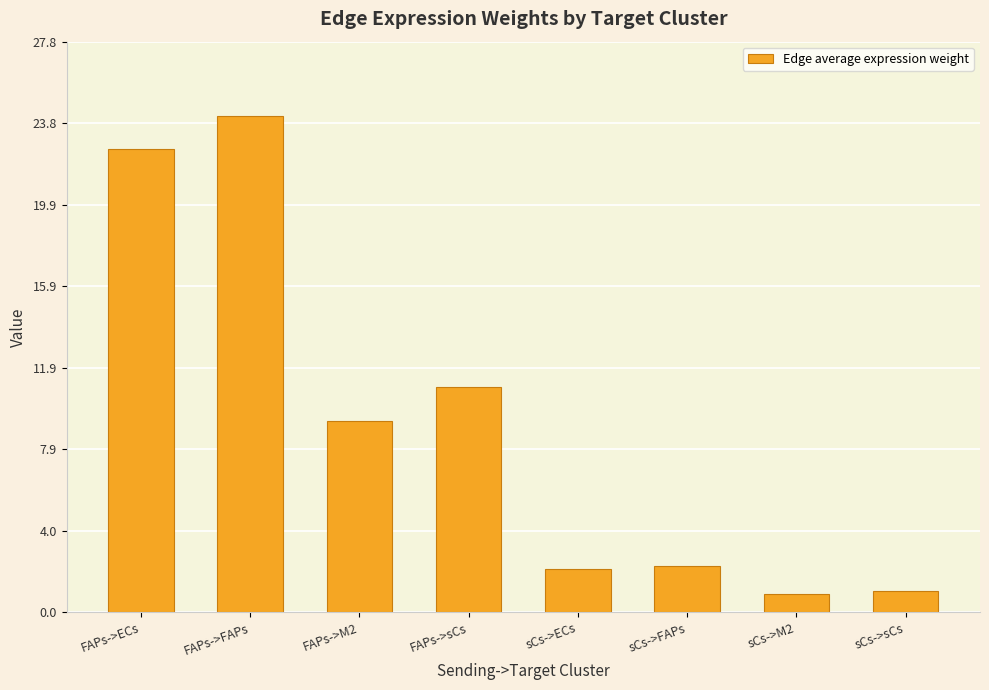

The chart shows a value of 13.3 at FAPs->M2. True or false?

False